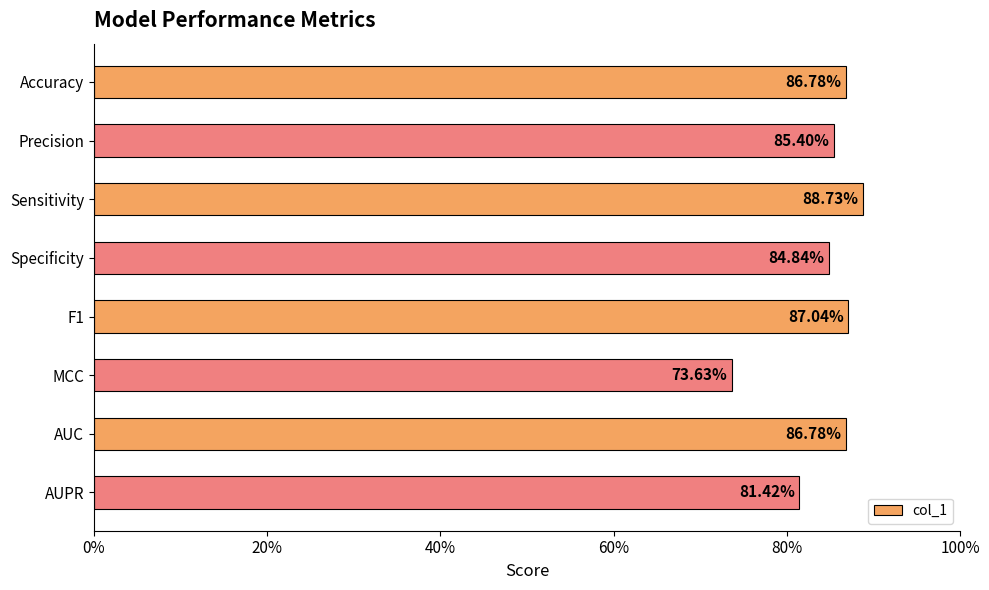

Does the chart contain any negative values?

No